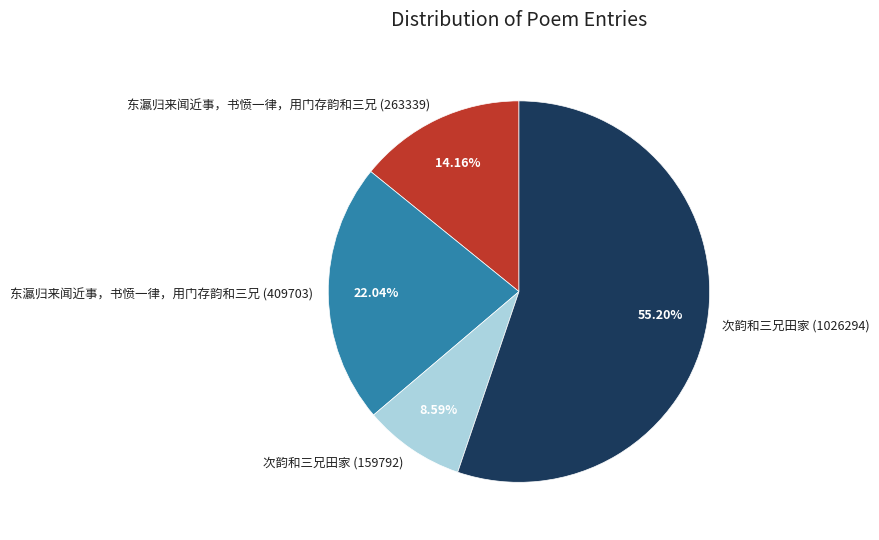

Between 东瀛归来闻近事，书愤一律，用门存韵和三兄 (409703) and 次韵和三兄田家 (159792), which is larger?

东瀛归来闻近事，书愤一律，用门存韵和三兄 (409703)